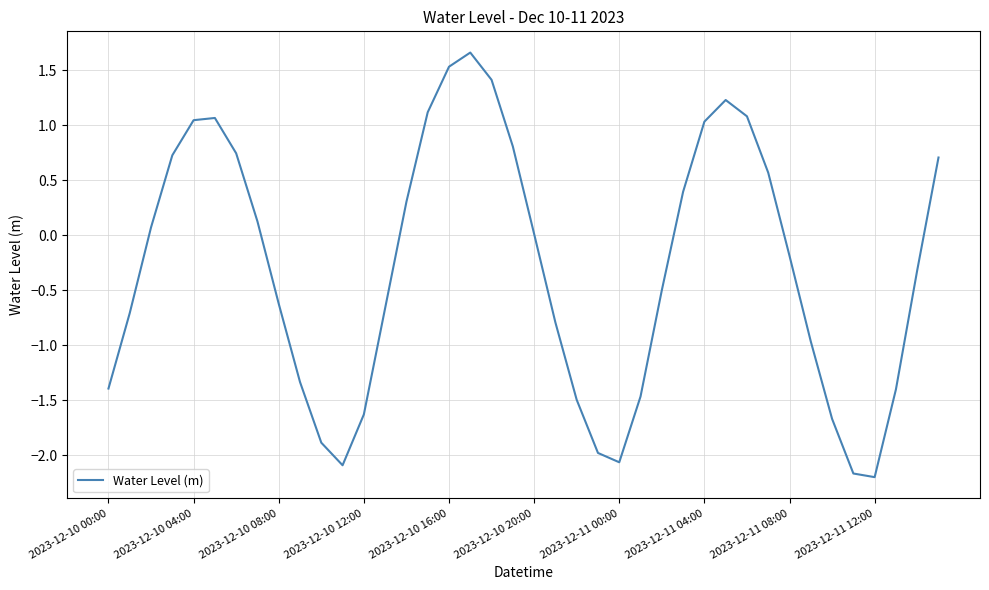

What is the greatest value displayed?

1.7